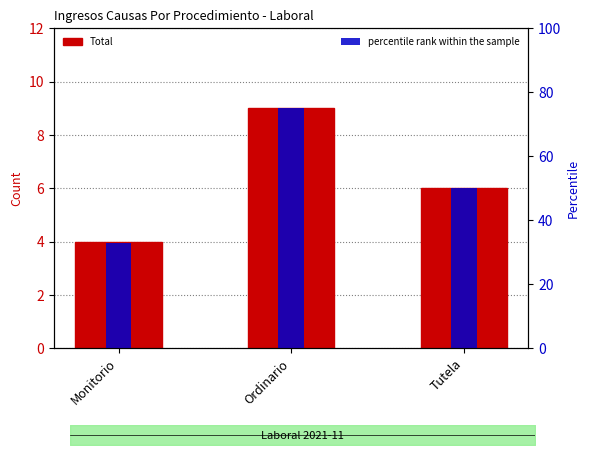

At which category does the chart reach its minimum across all series?

Monitorio